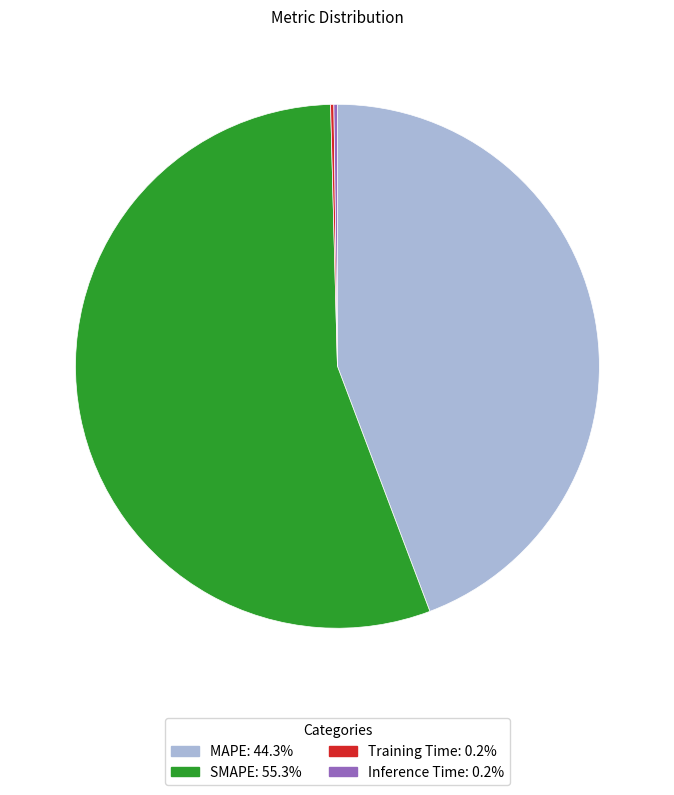

Does SMAPE represent more than half of the total?

Yes